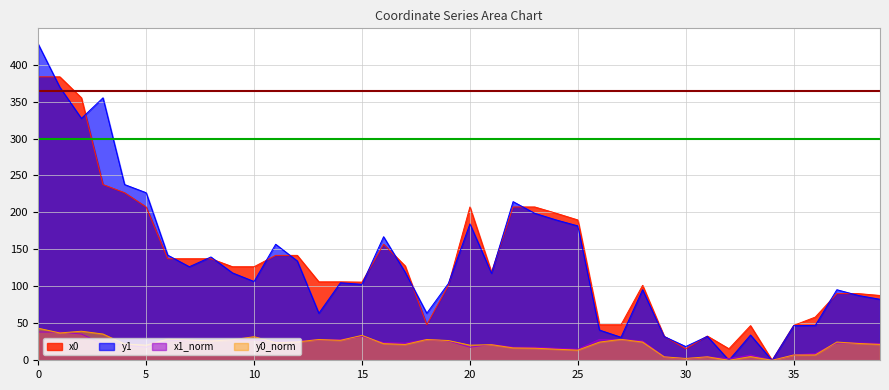

What is the average value of the x1 series?

21.4